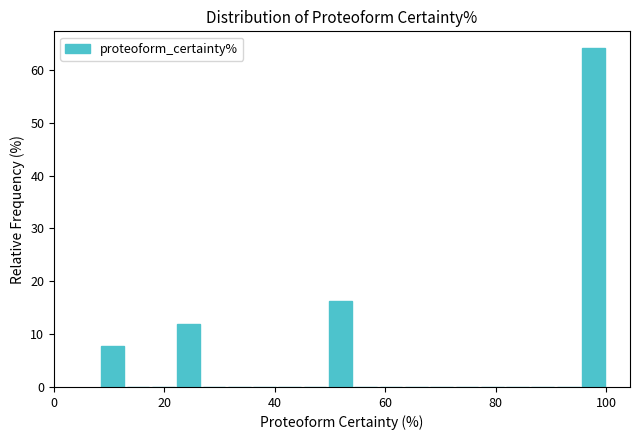

Around what value on the x-axis is the tallest bar? Give the approximate position of its centre, as read against the axis.

98